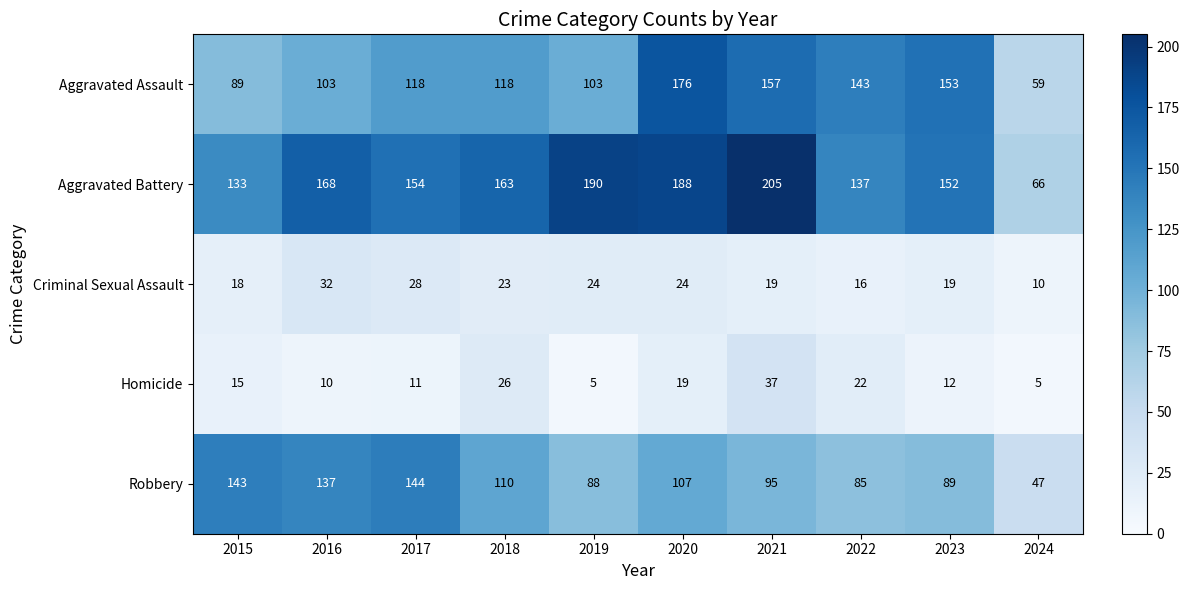

The Aggravated Battery series shows 152 at 2023. True or false?

True